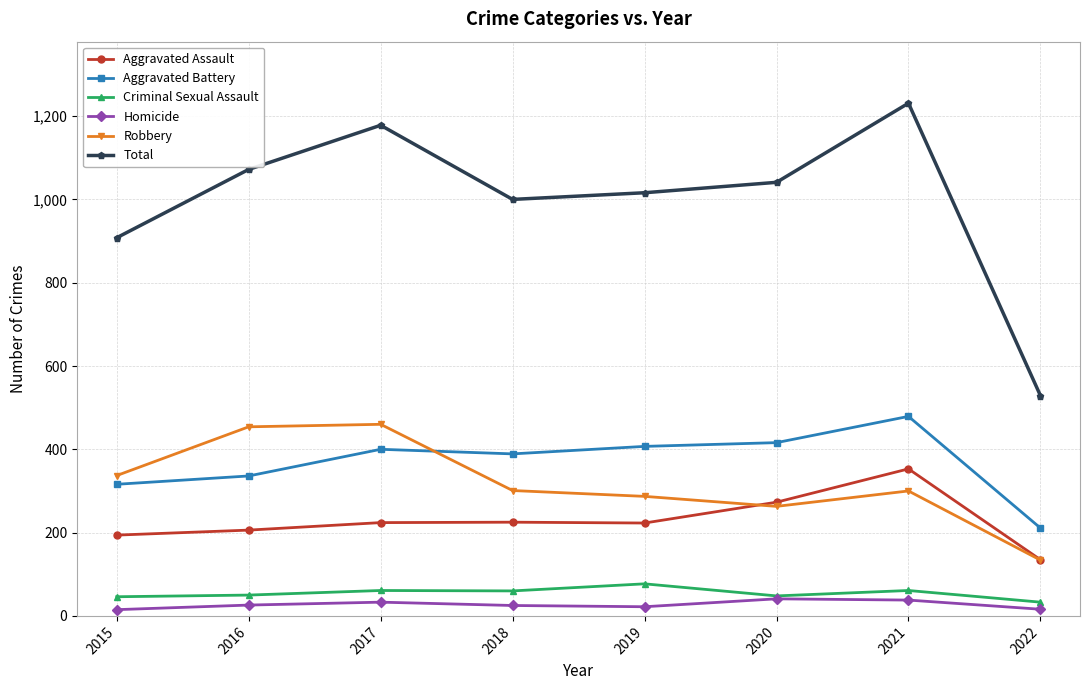

True or false: Aggravated Assault has a value of 329 at 2018.

False